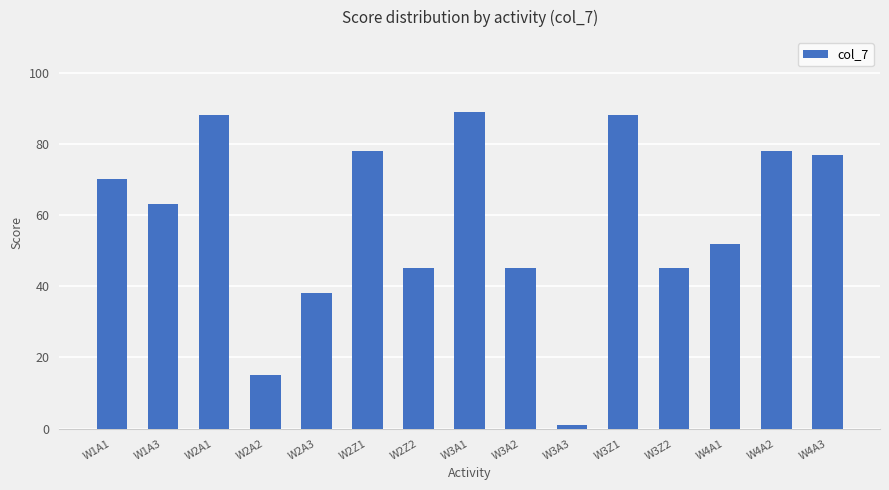

What position from the left is W3A1?

8